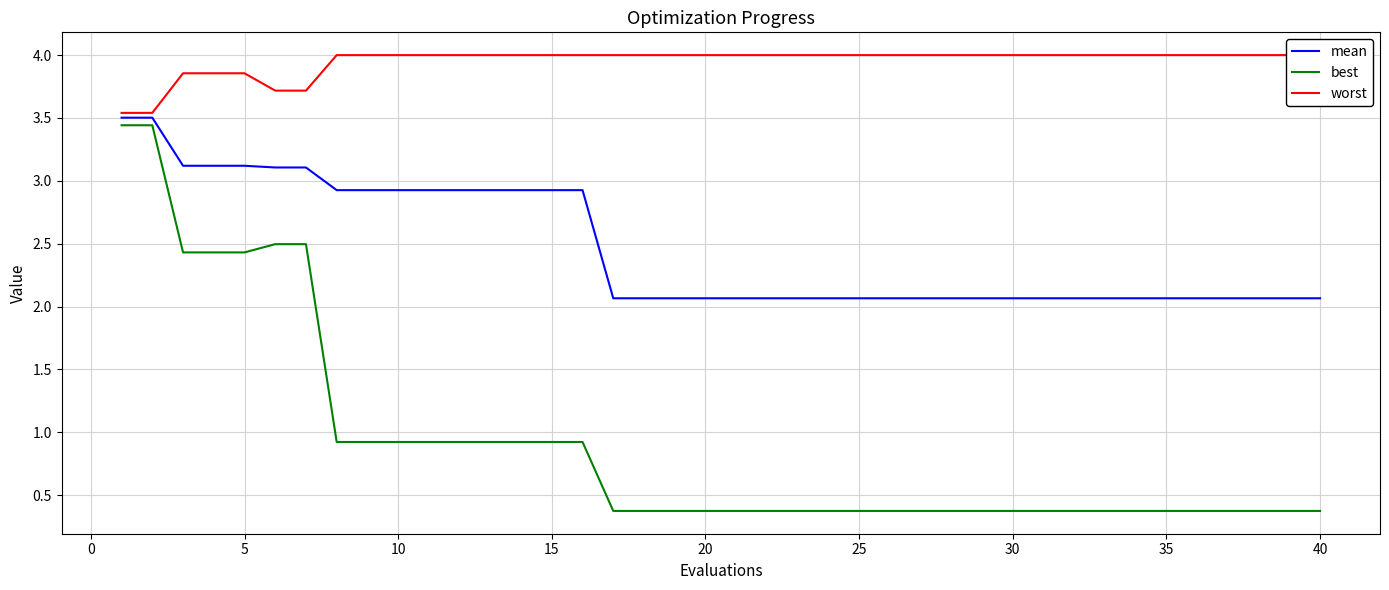

Rank the series by their average value, from highest to lowest.

worst, mean, best